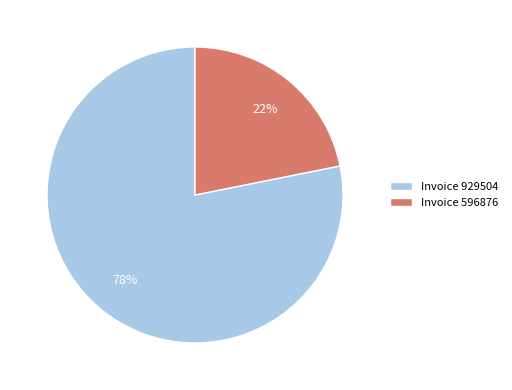

How many slices are in this pie chart?

2